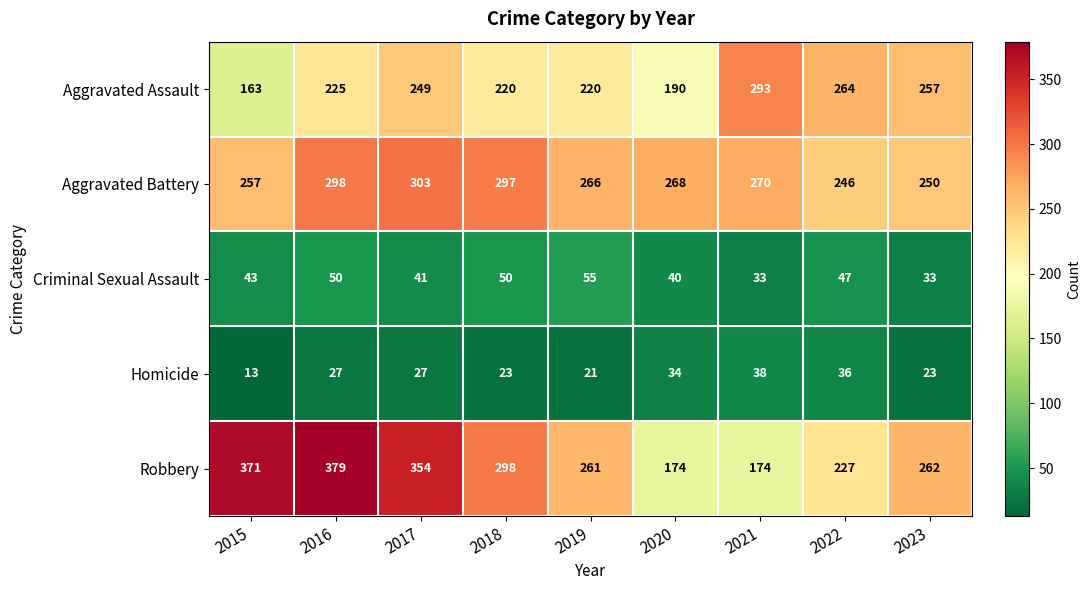

Between 2016 and 2023, which series saw the biggest shift?

Robbery